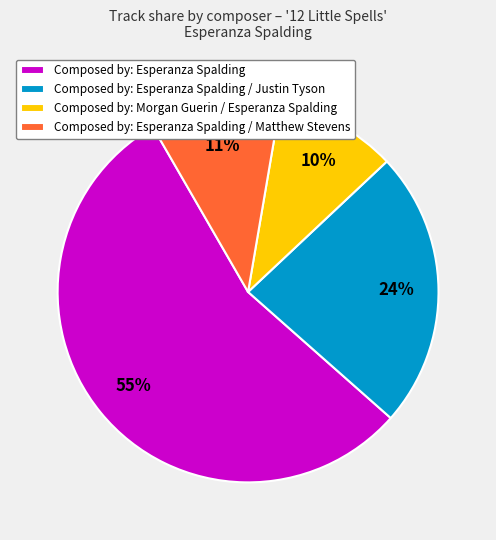

How many segments does this pie chart have?

4